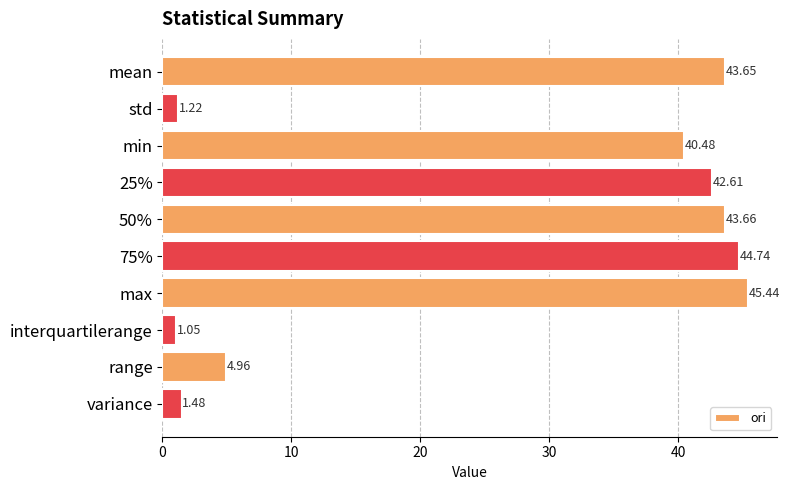

List the labels in order of value, largest first.

max, 75%, 50%, mean, 25%, min, range, variance, std, interquartilerange